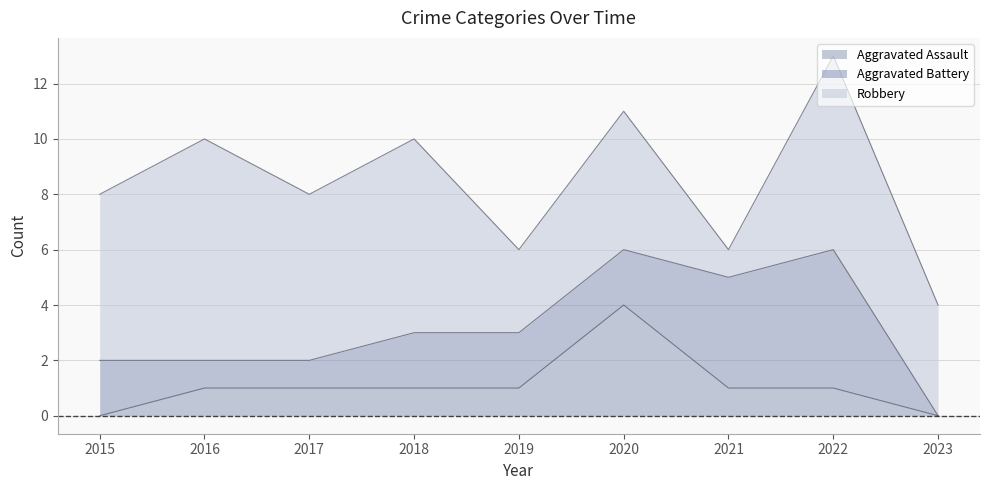

True or false: Aggravated Assault has more than 2 interior local peaks.

False